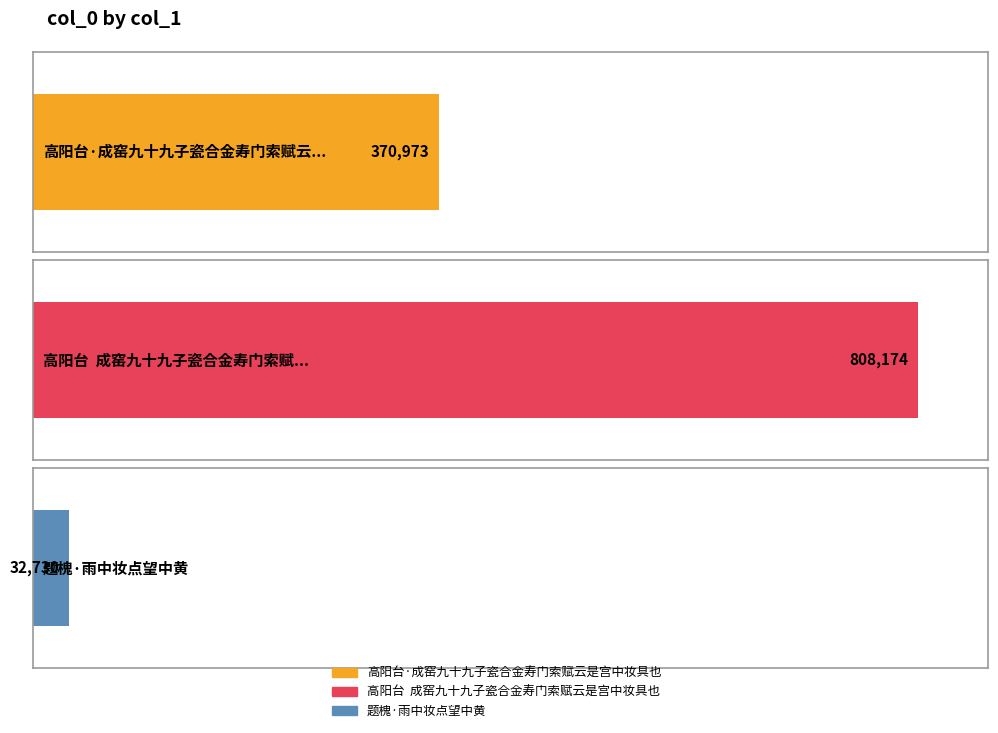

Which category has the lowest value across all series?

题槐·雨中妆点望中黄